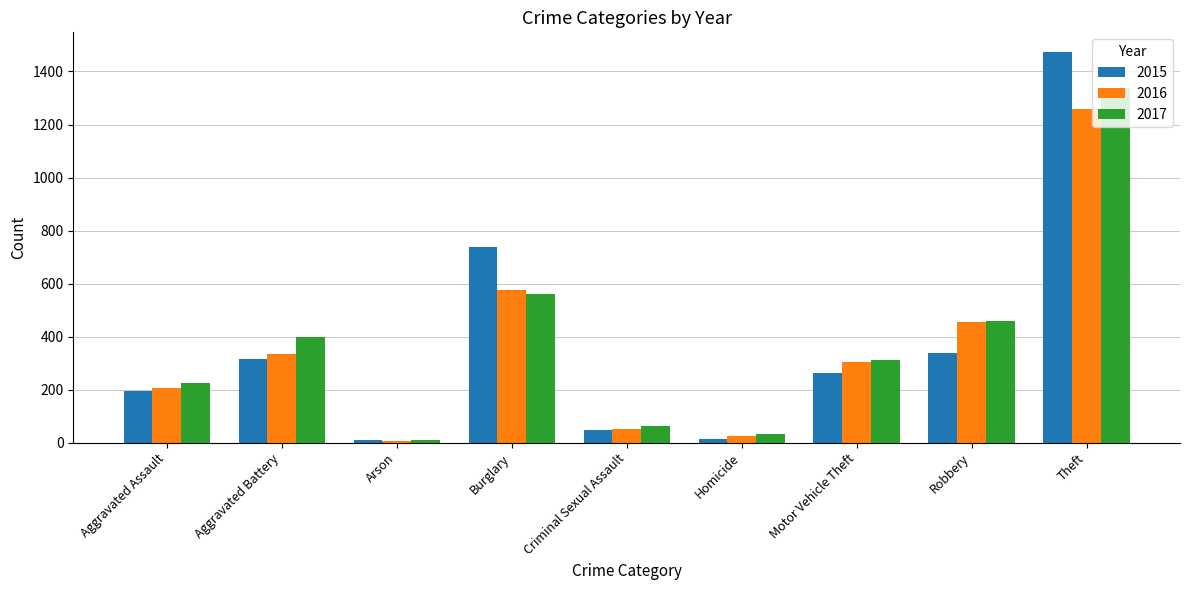

What is the difference between the 2015 values at Burglary and Criminal Sexual Assault?

692